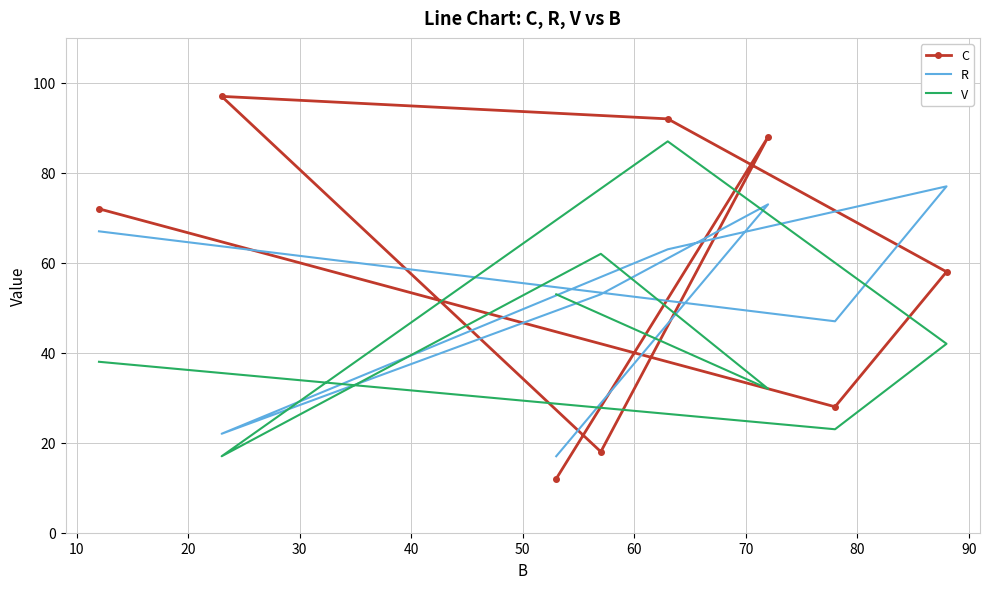

Reading left to right, list all the values displayed in this chart.

C: 12	88	18	97	92	58	28	72
R: 17	73	53	22	63	77	47	67
V: 53	32	62	17	87	42	23	38